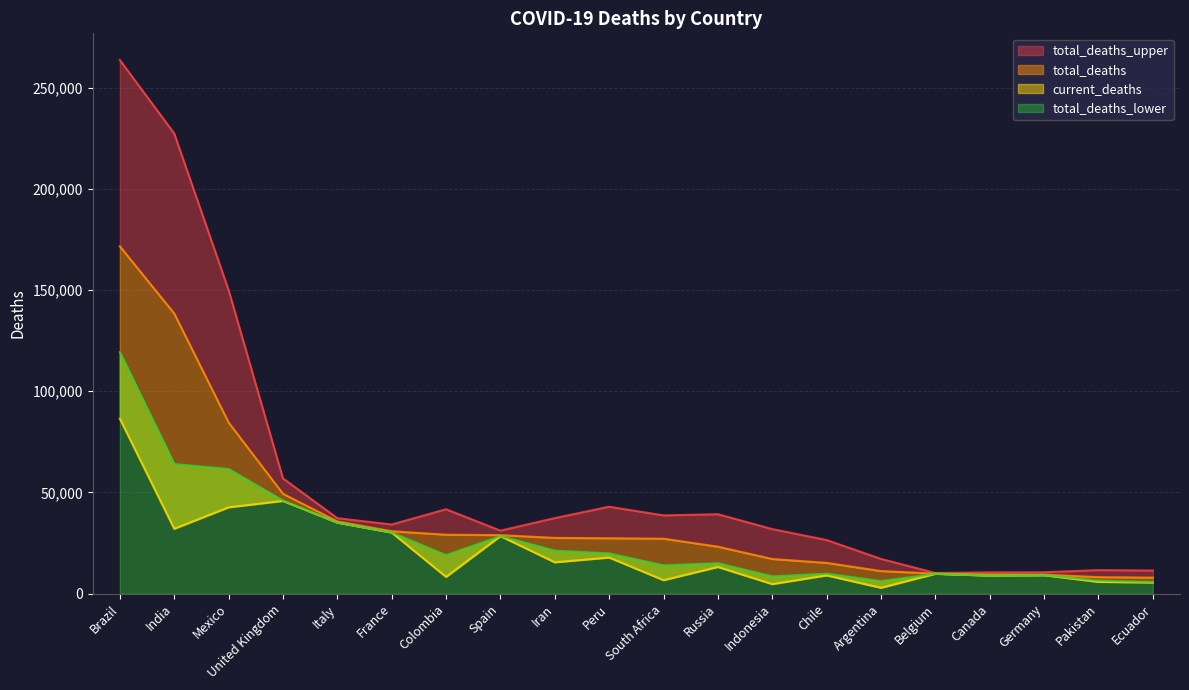

Rank the series by their maximum value, from highest to lowest.

total_deaths_upper, total_deaths, total_deaths_lower, current_deaths